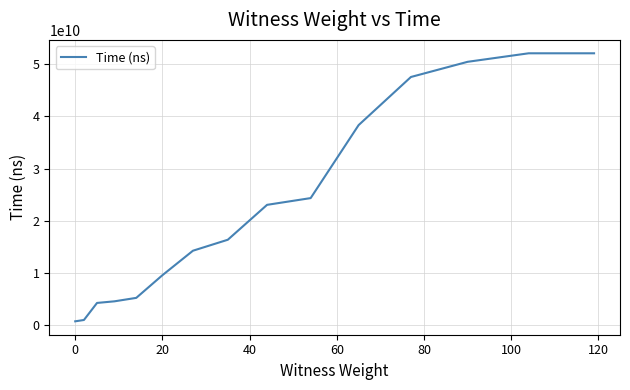

What is the difference between the maximum and minimum values?

51374627100